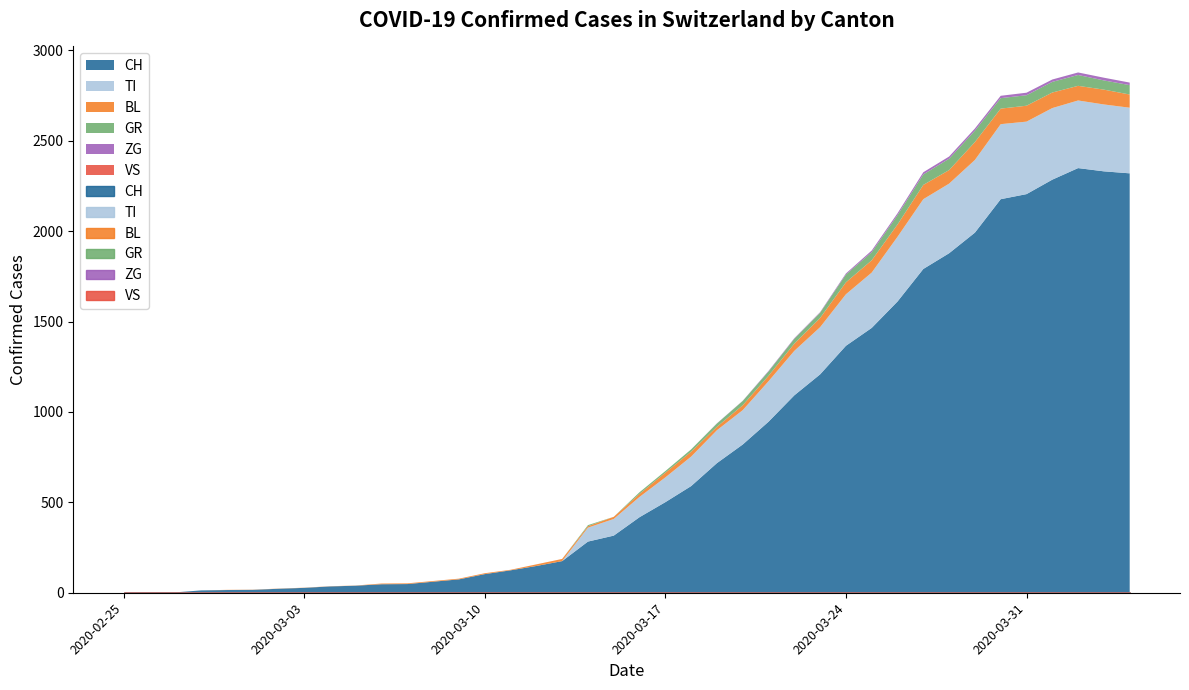

Which series has the widest spread of values?

CH